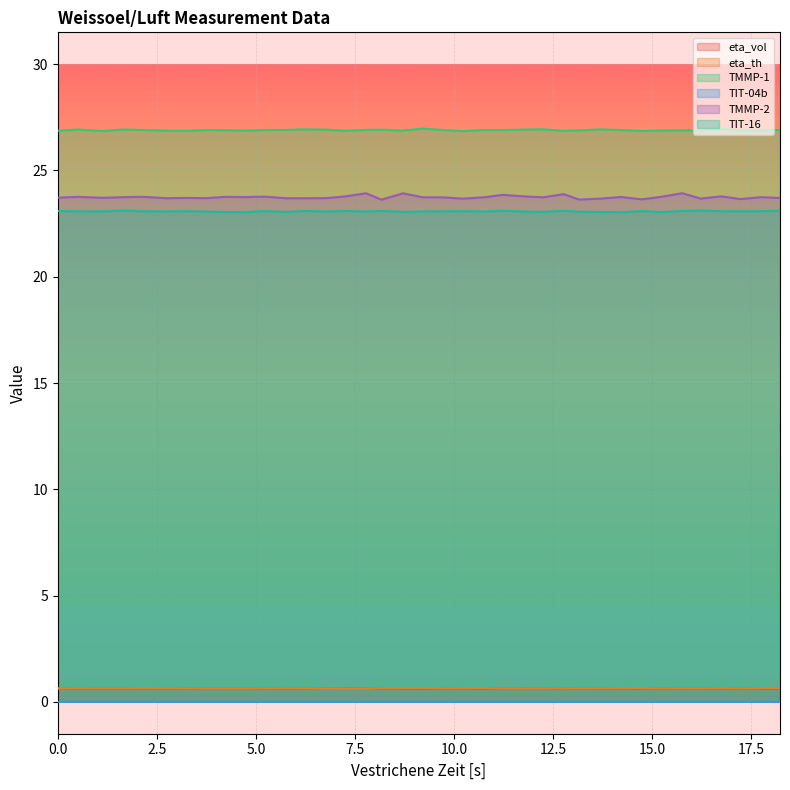

Which series has the largest total across all categories?

TMMP-1